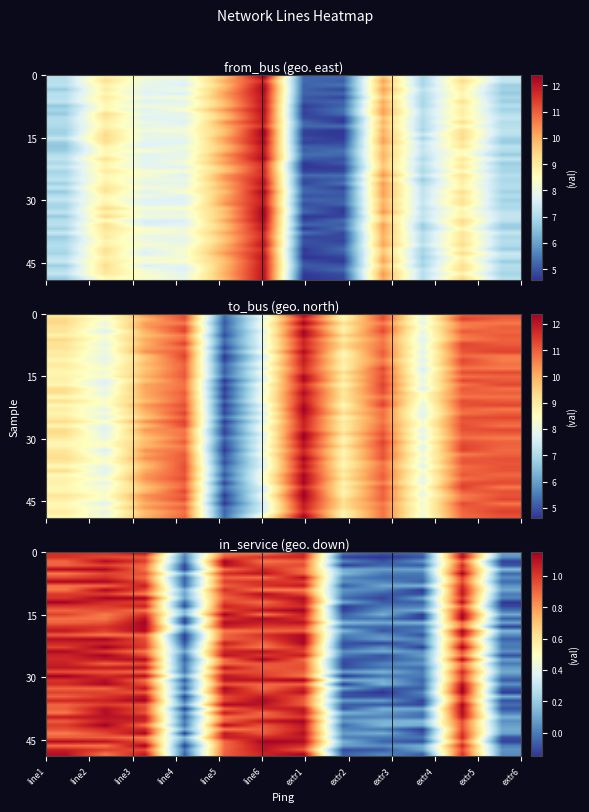

The line1 series shows 16.2 at line6. True or false?

False